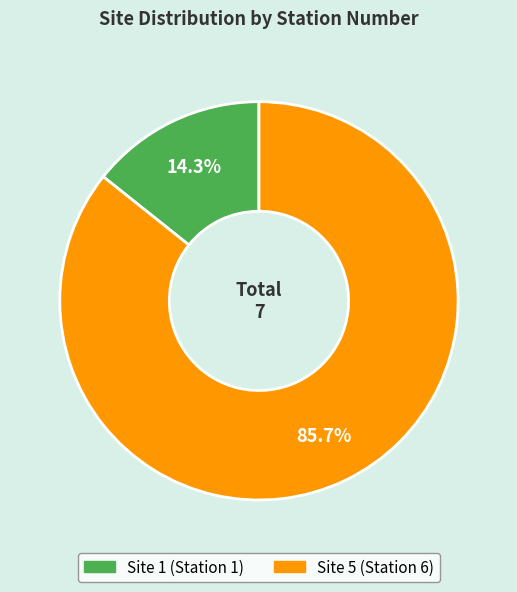

Is there a majority slice in this chart?

Yes